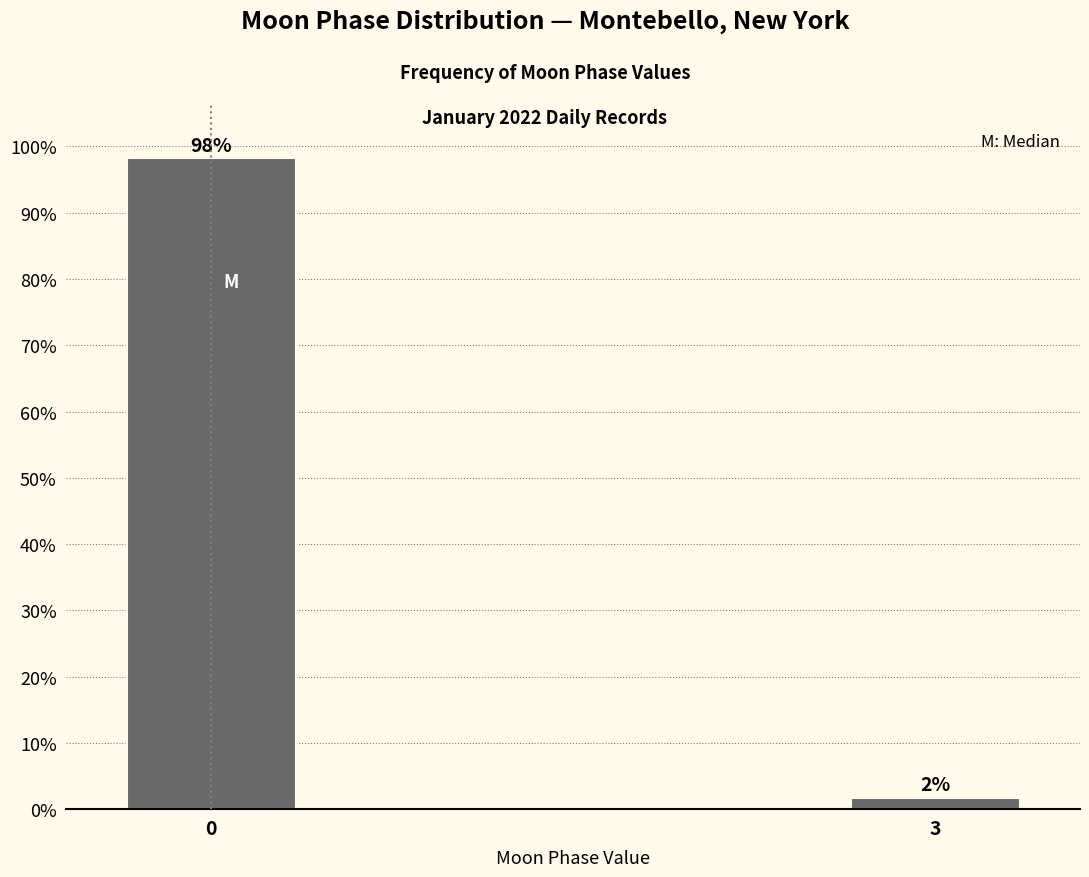

Rank the categories by value from highest to lowest.

0, 3